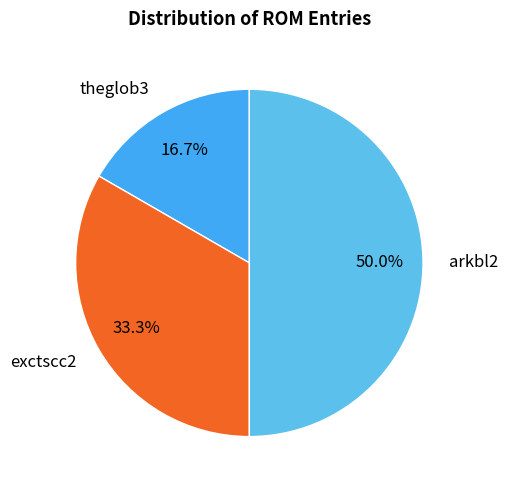

To the nearest percent, what portion does exctscc2 represent?

33%